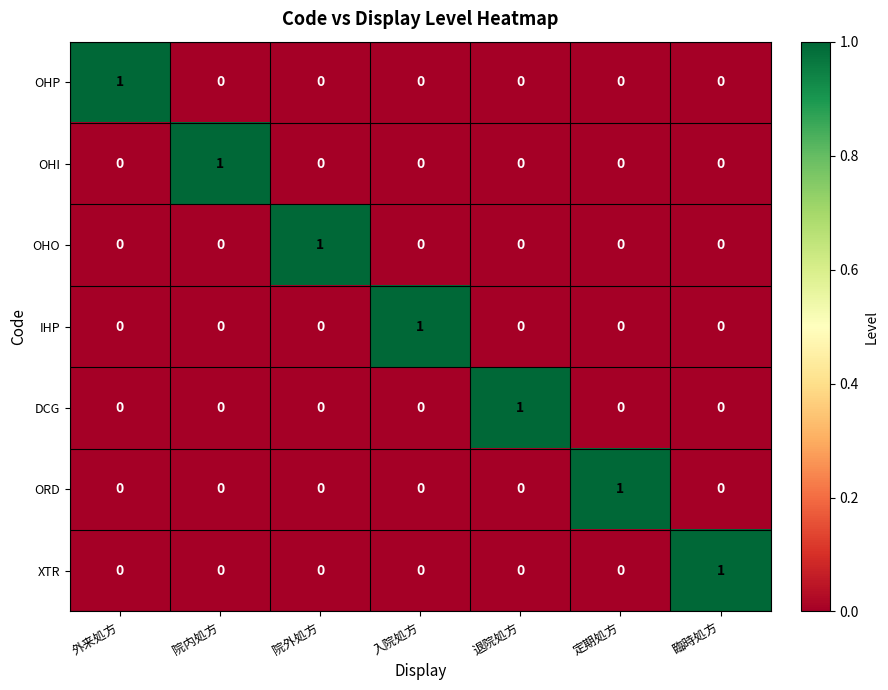

Count the OHP values in the range 0 to 1.

7